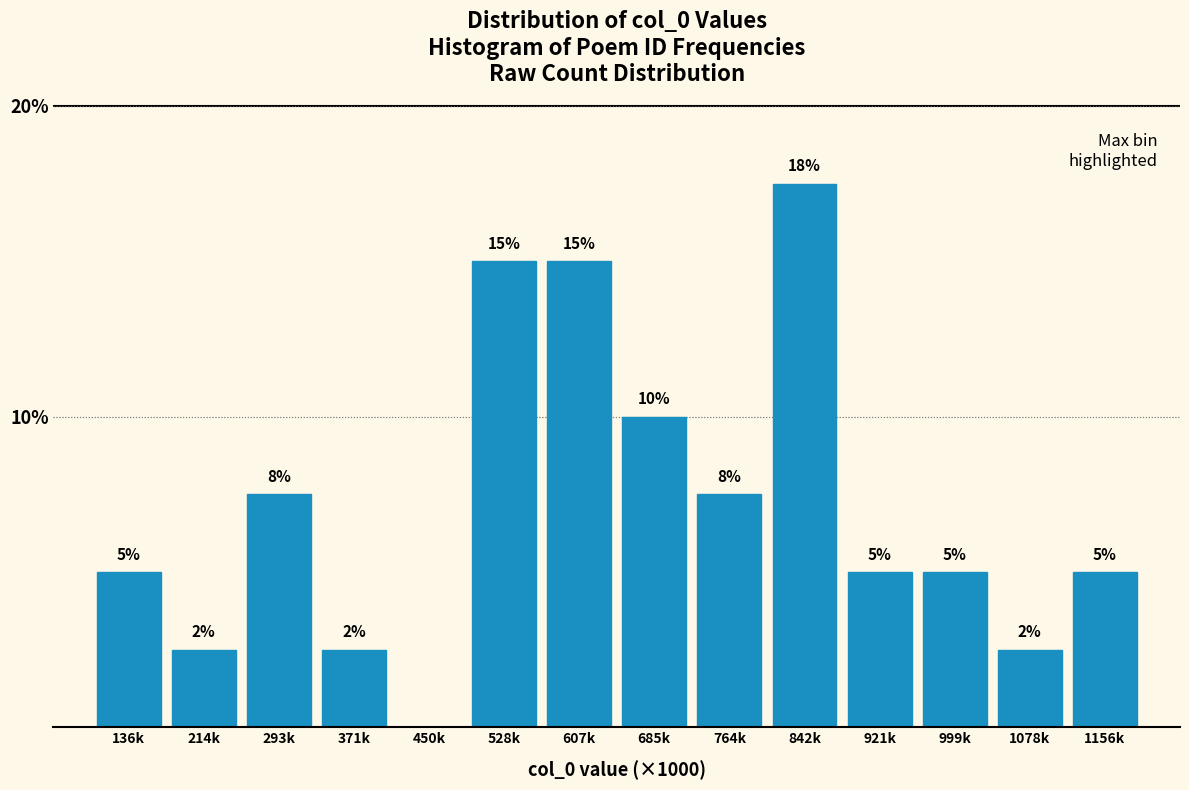

The chart shows a value of 1.2 at 1078k. True or false?

False